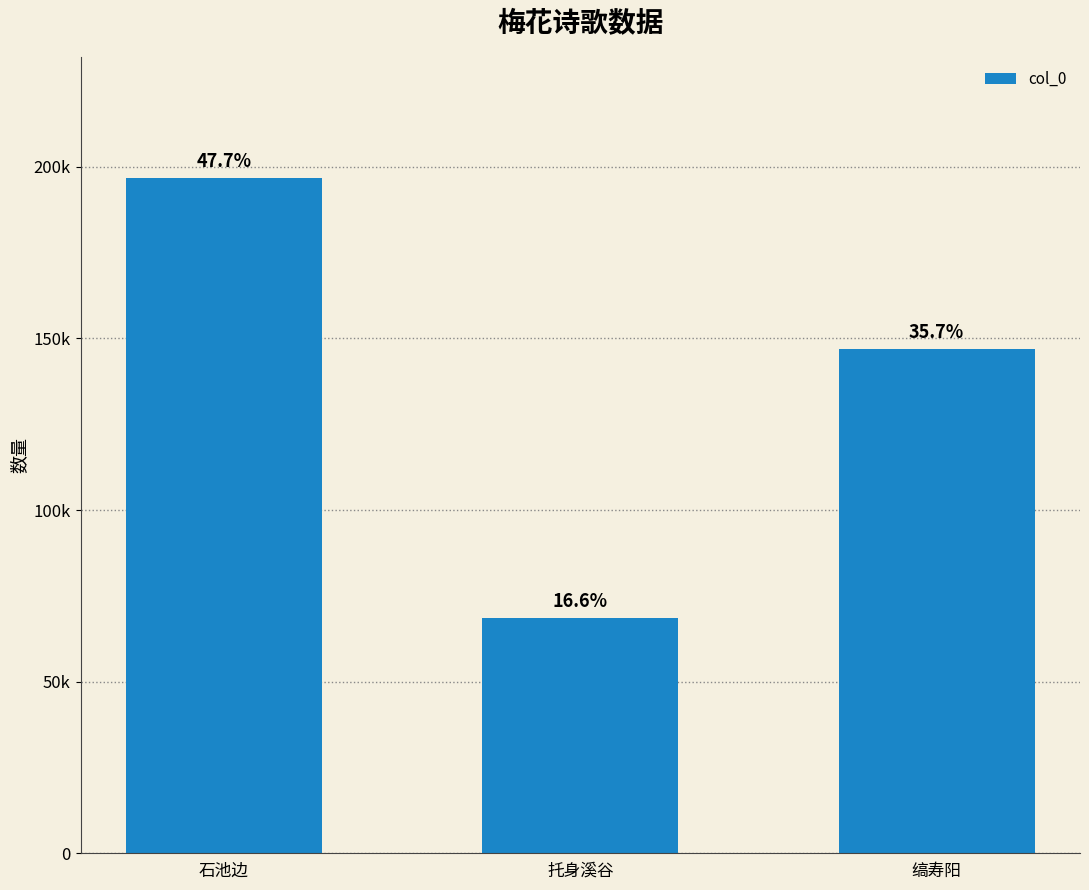

Does the chart contain any negative values?

No